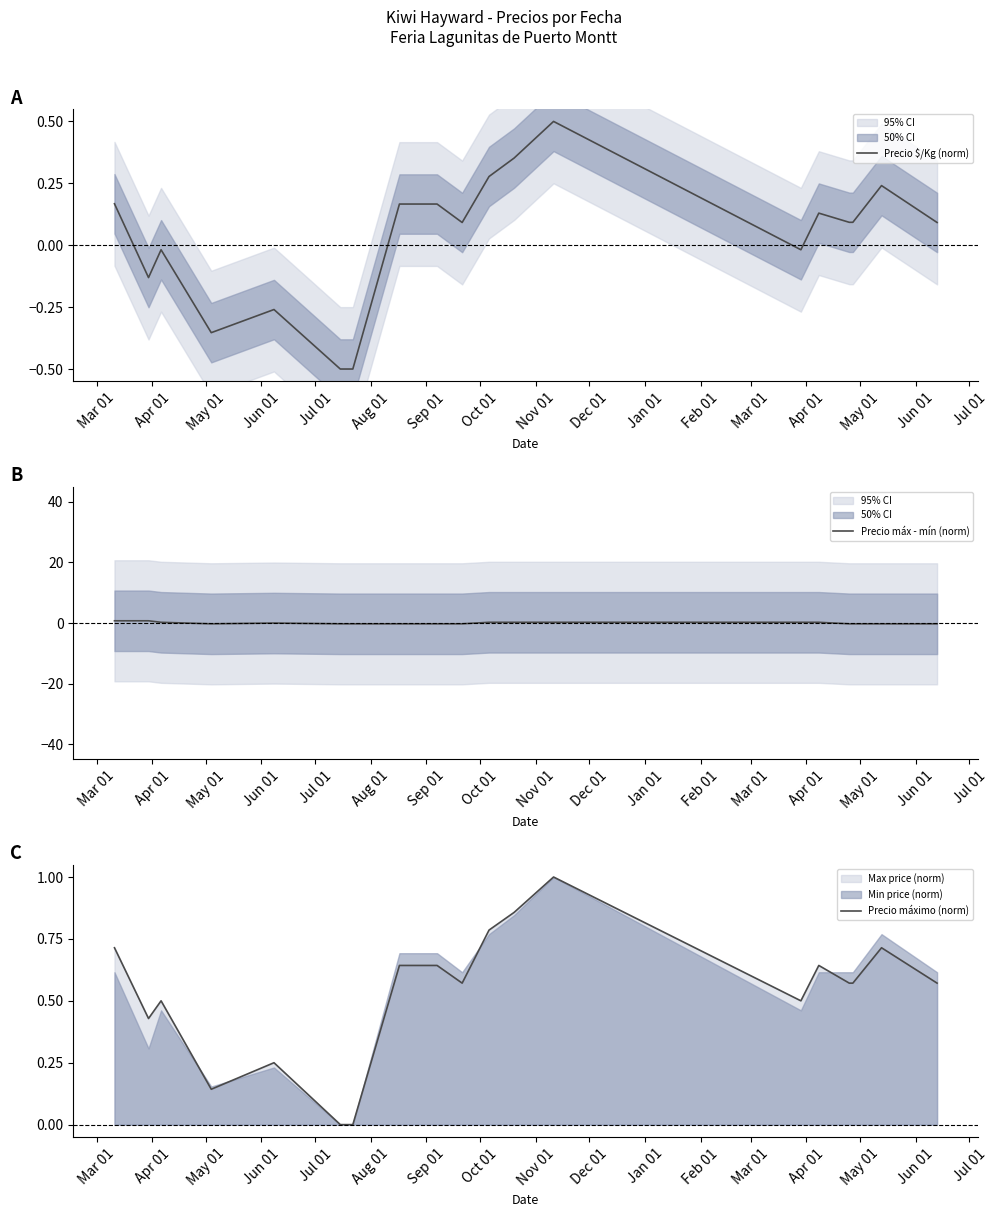

What is the difference between the maximum and minimum values in the Precio máximo (norm) series?

1.0